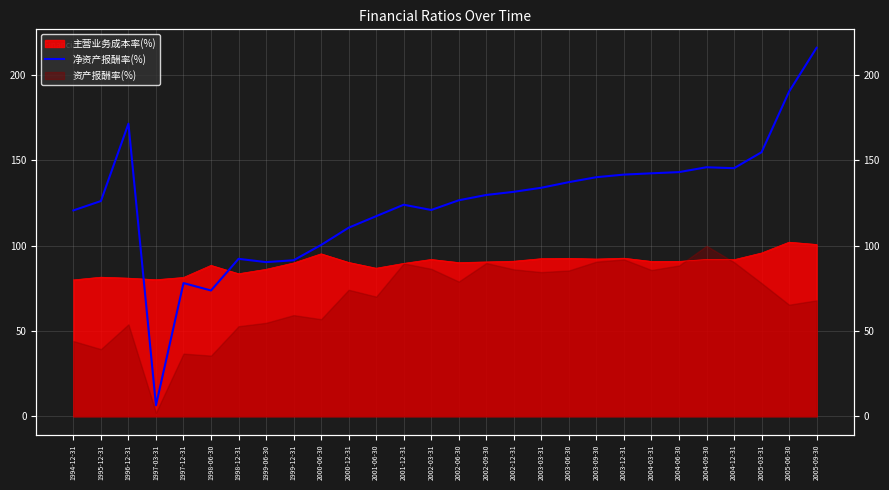

What is the label of the 9th point from the left?

1999-12-31